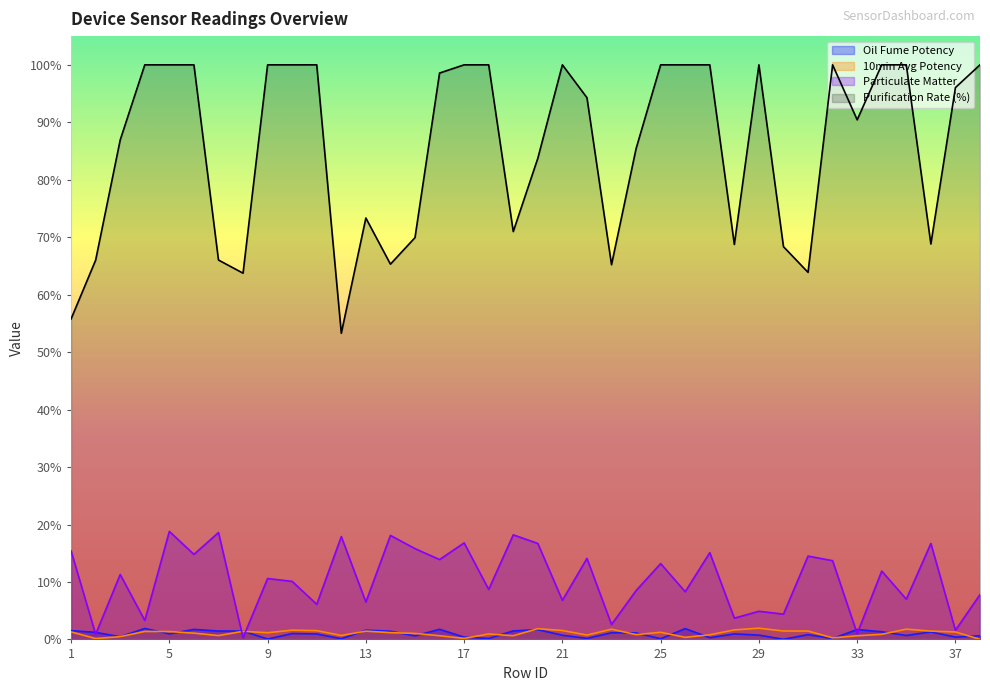

What is the total value across all series at 25?

114.6